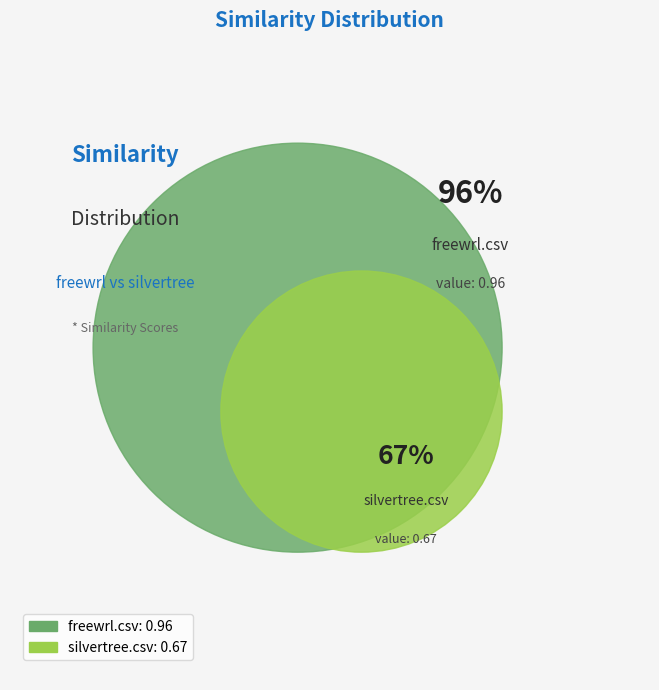

What is the largest slice in the pie chart?

freewrl.csv